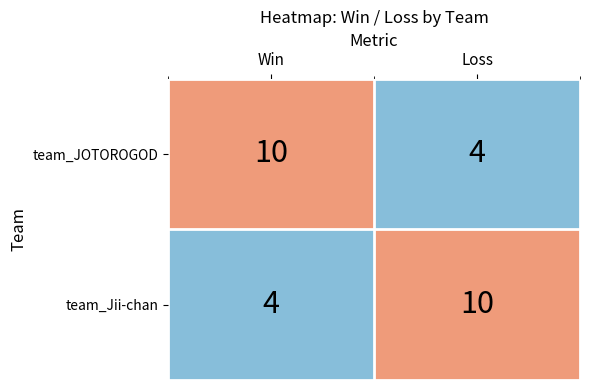

What is the spread (max minus min) of values at Win?

6